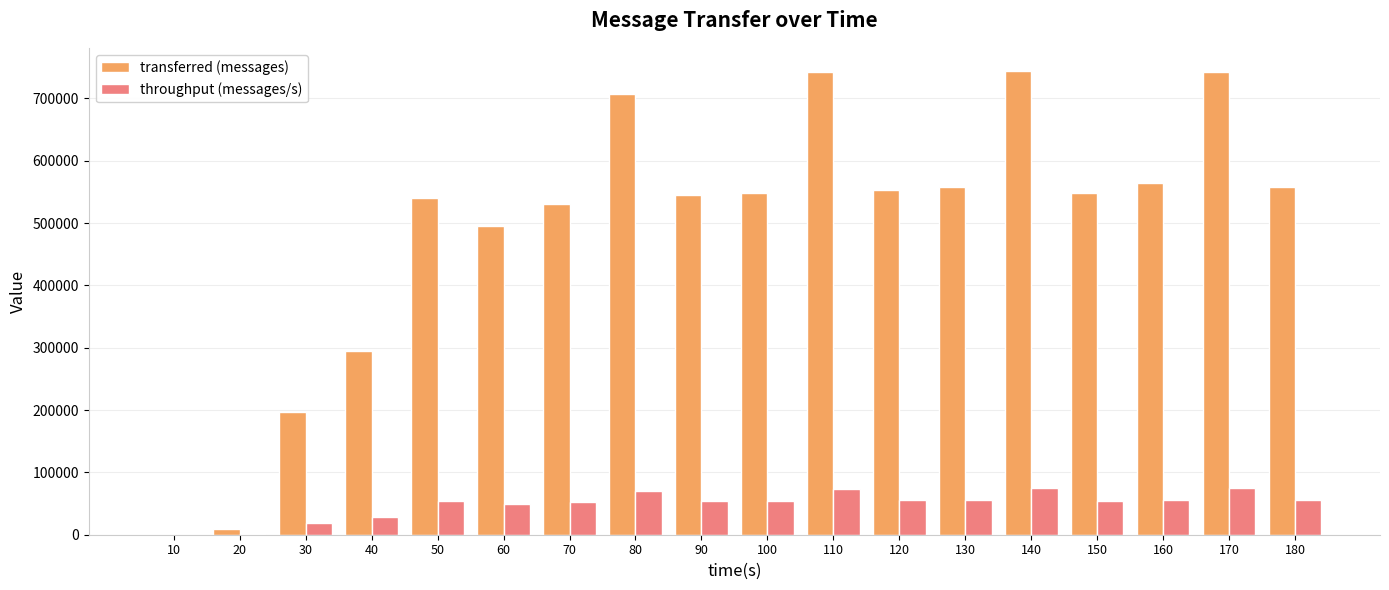

Between 10 and 50, which series saw the biggest shift?

transferred (messages)